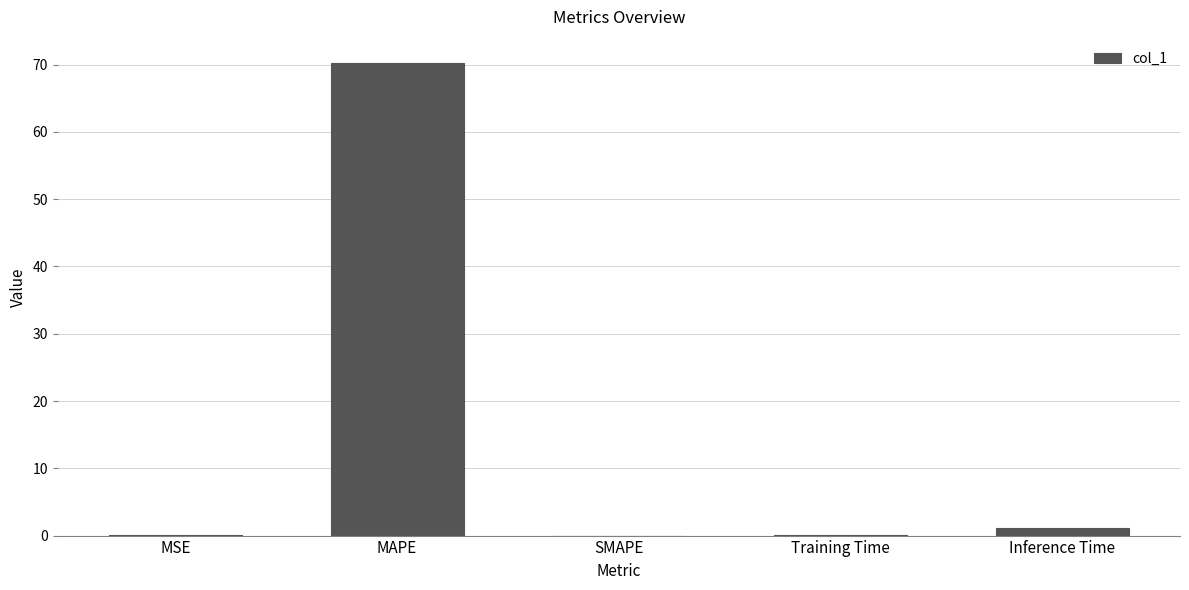

At which label is the value closest to 35?

Inference Time